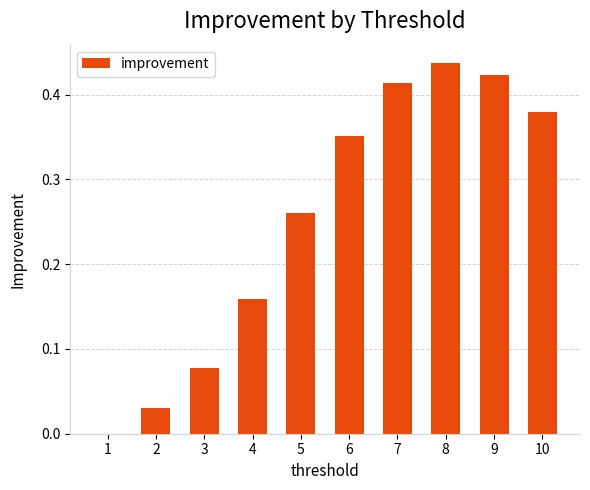

Is it true that the value at 6 is 0.6?

False